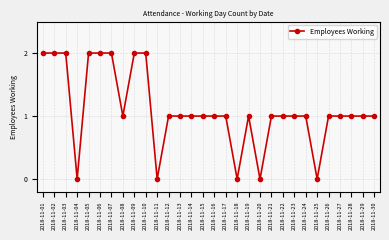

What is the difference between the values at 2018-11-27 and 2018-11-25?

1